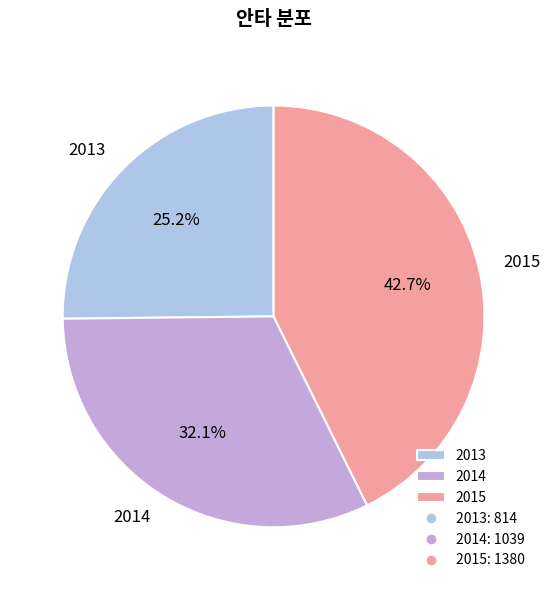

Is there any slice that represents more than half of the pie?

No